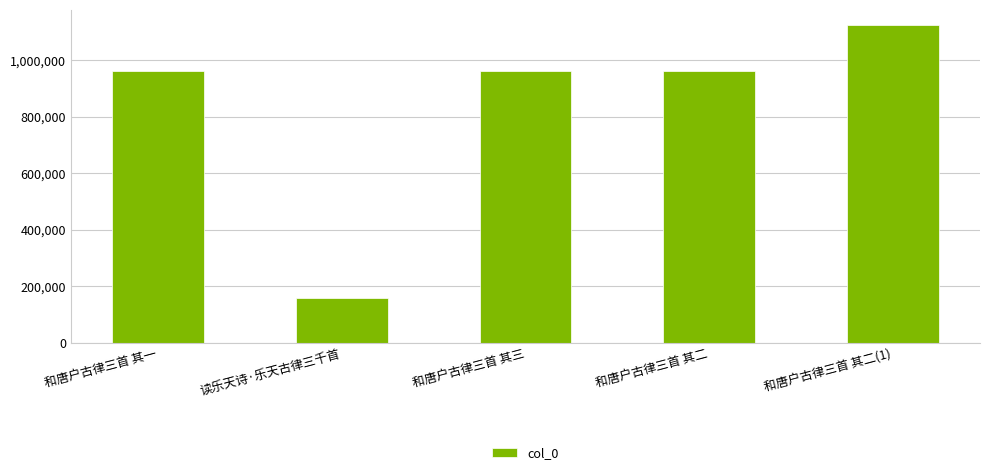

What is the label of the 2nd bar from the right?

和唐户古律三首 其二